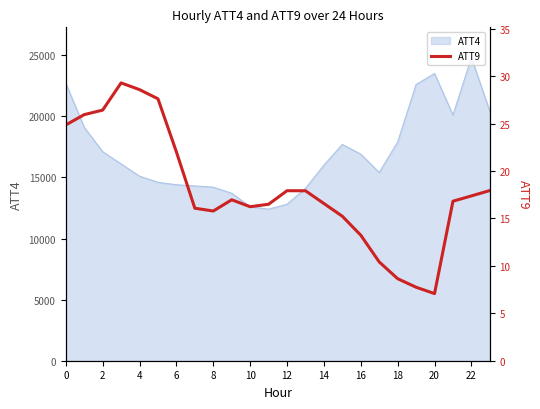

What is the smallest value displayed?

7.1